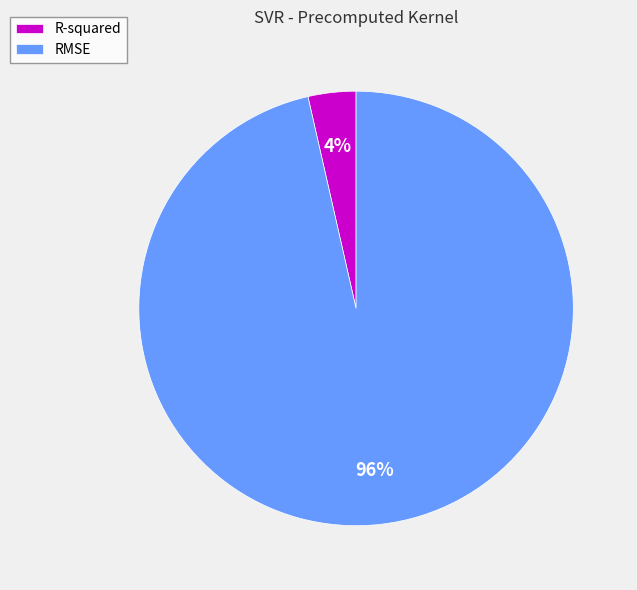

What is the smallest slice in the pie chart?

R-squared